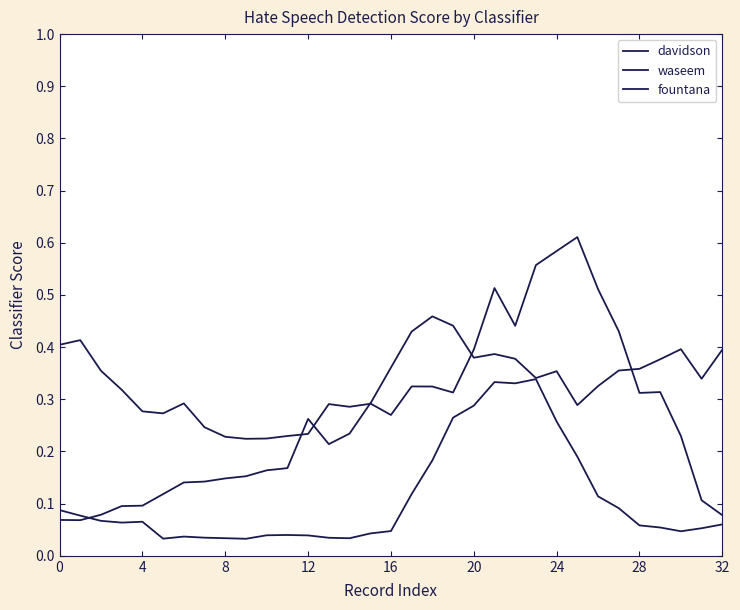

Where is the first local minimum for davidson?

4